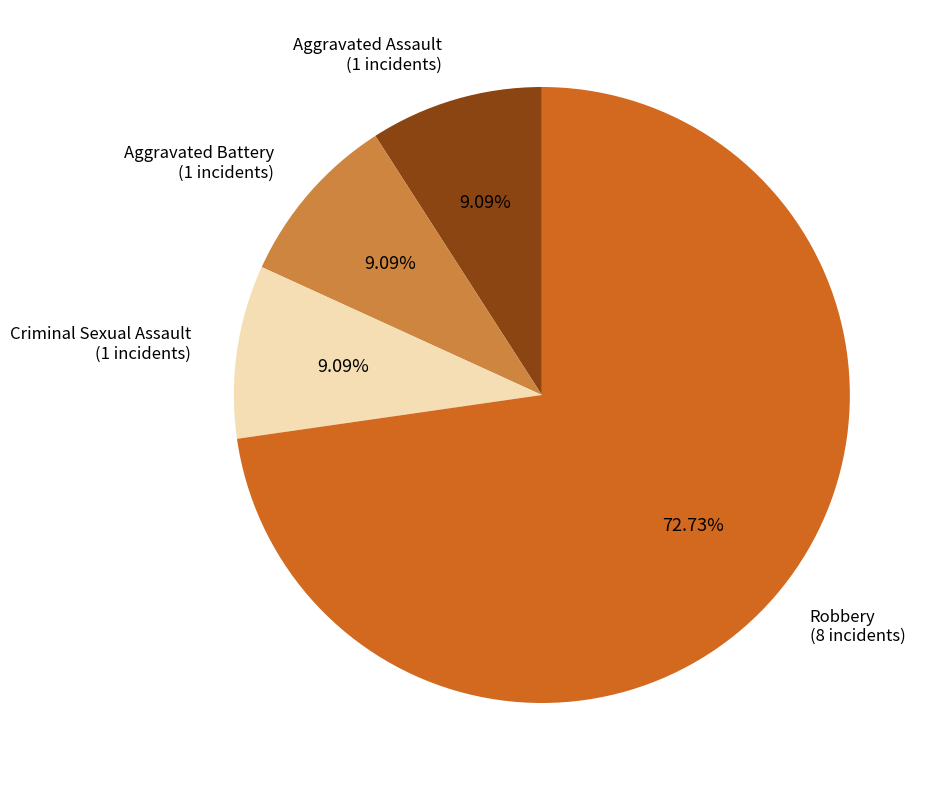

The Criminal Sexual Assault slice represents 1% of the pie. True or false?

False